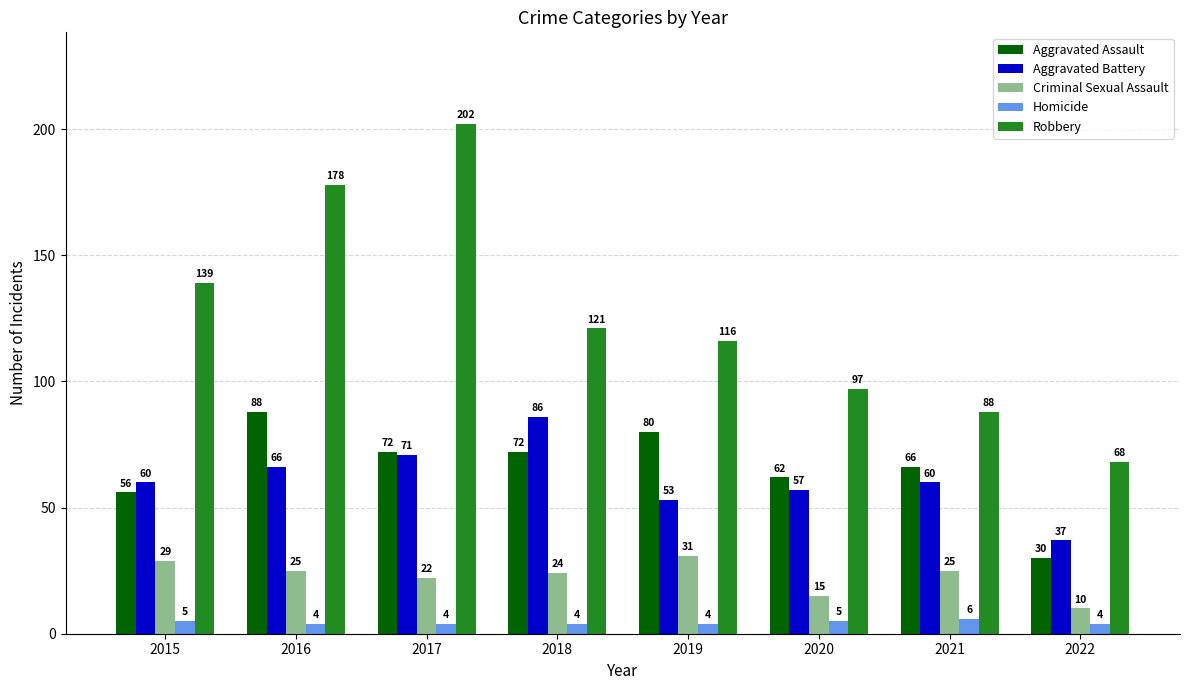

List the series in order of their peak value, lowest first.

Homicide, Criminal Sexual Assault, Aggravated Battery, Aggravated Assault, Robbery